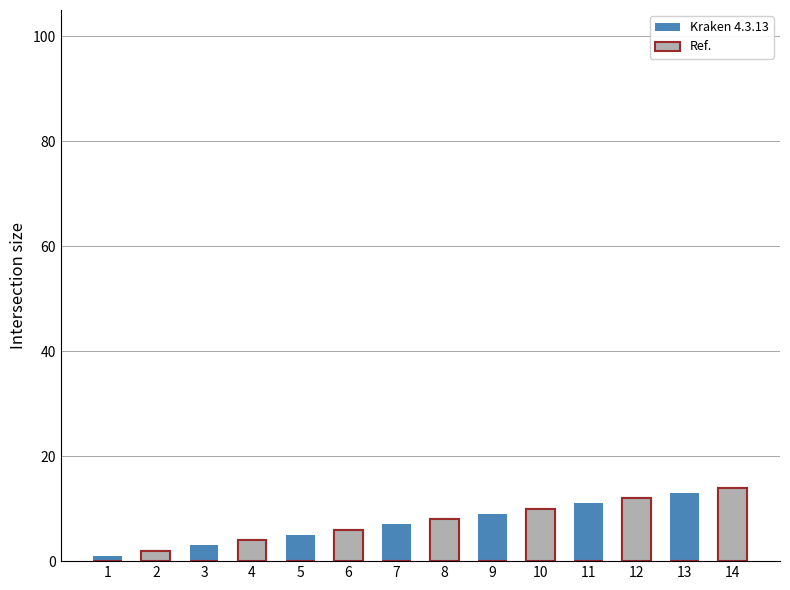

At which label does Ref. reach its peak?

14